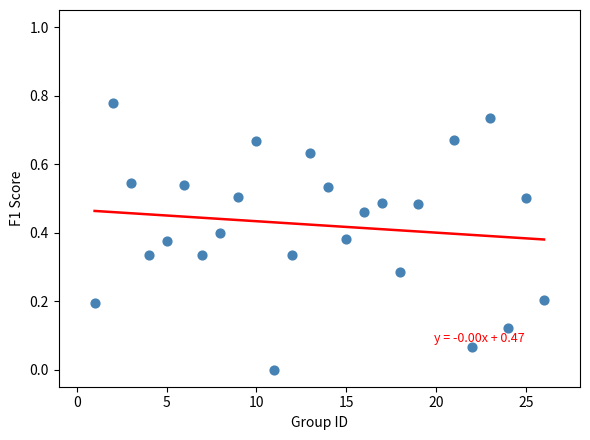

What is the range of X values (max minus min)?

25.0